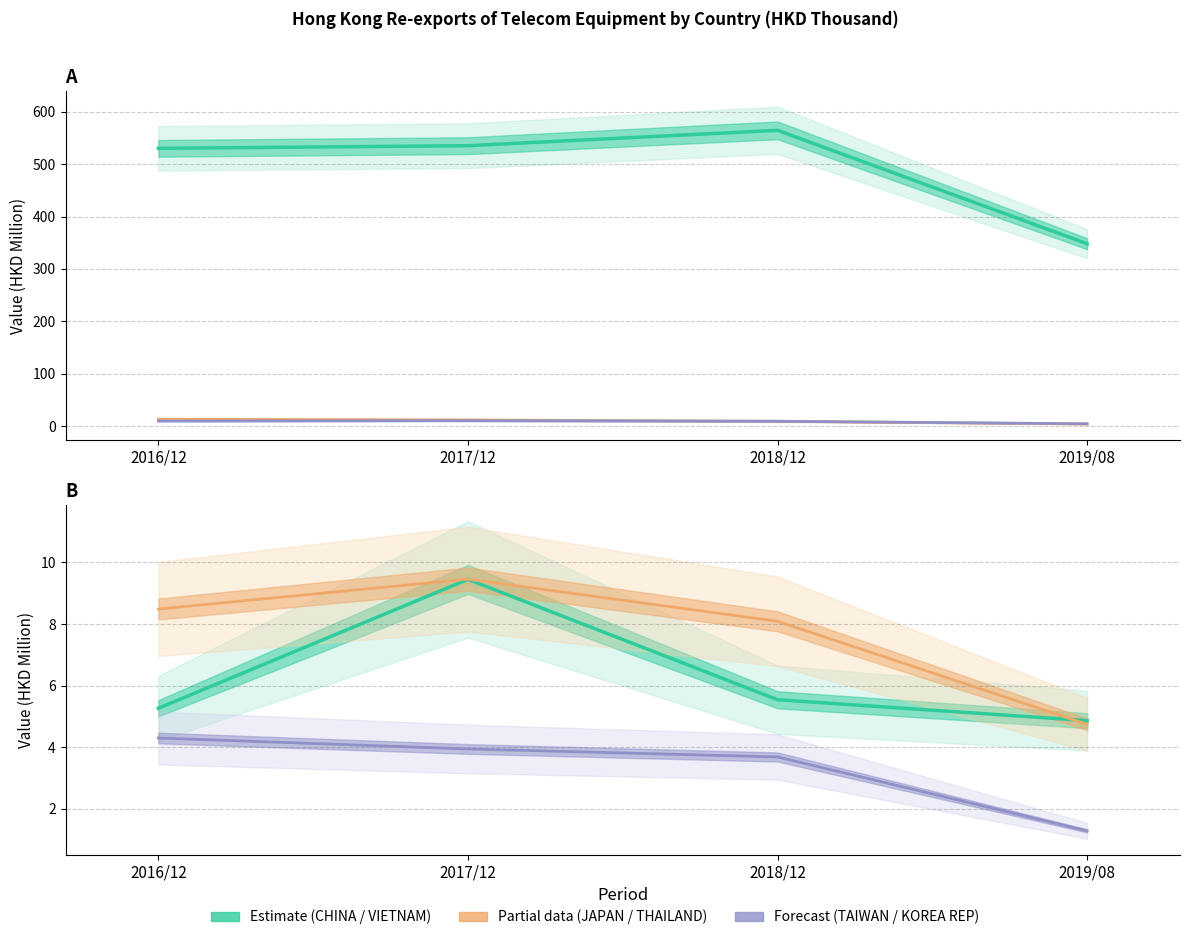

Is it true that KOREA REP (median) equals 1.3 at 2019/08?

True